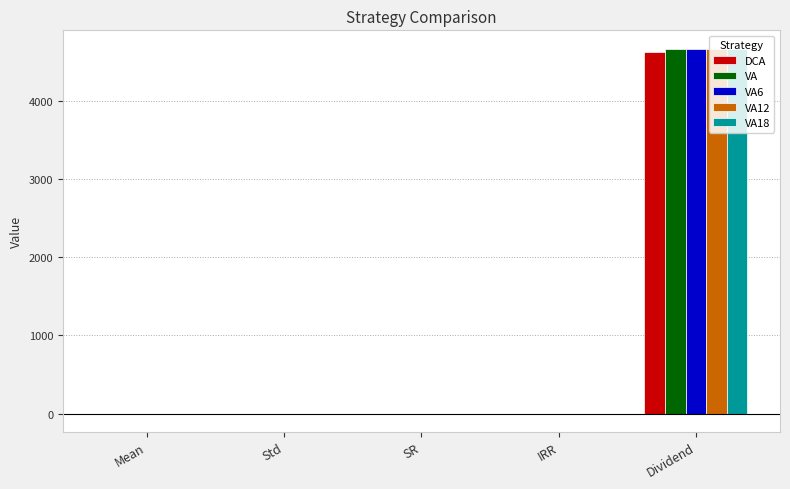

At which category is the sum across all series the highest?

Dividend